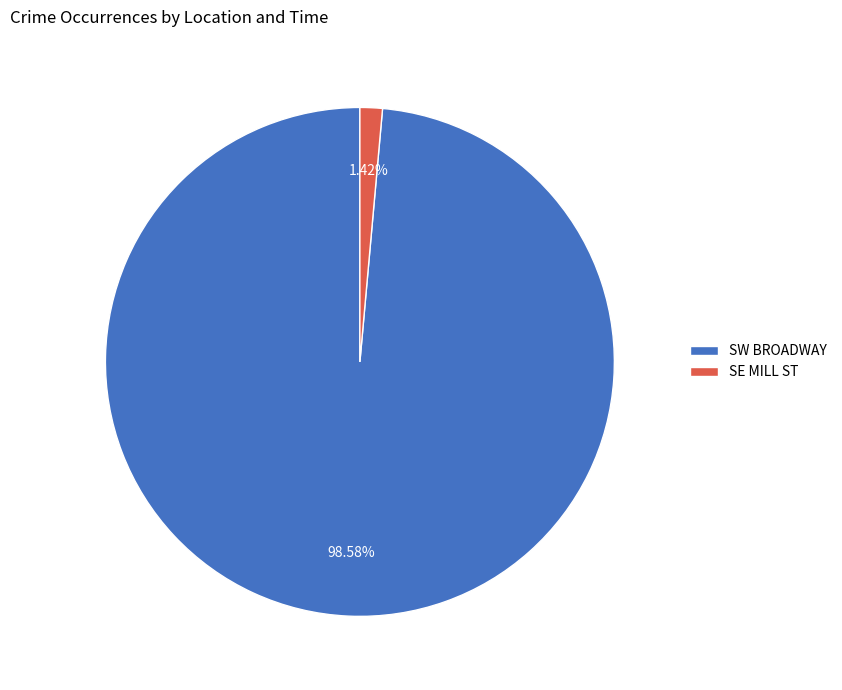

Is the sum of SE MILL ST and SW BROADWAY greater than half?

Yes